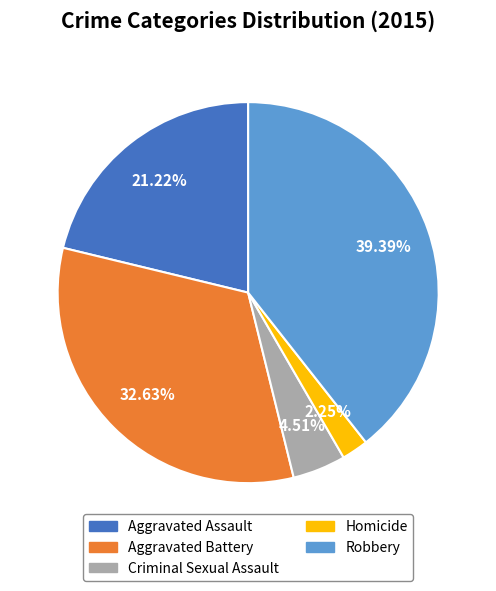

To the nearest percent, what percentage of the pie is Homicide?

2%